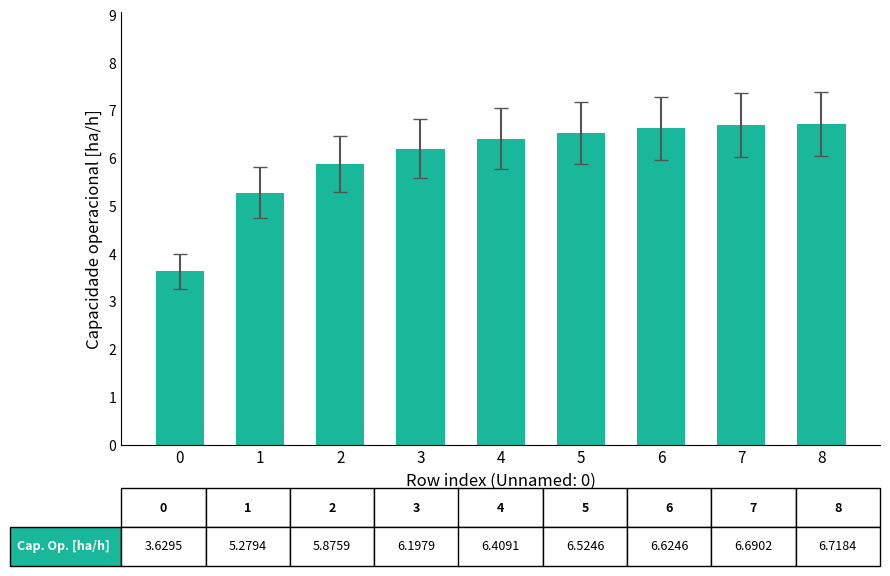

What is the ratio of the value at 2 to the value at 4?

0.9